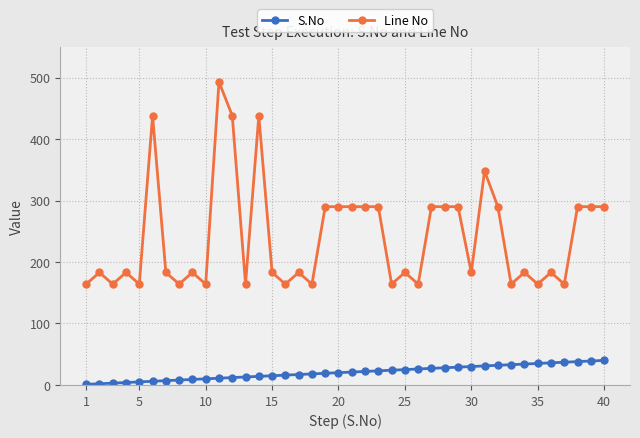

True or false: S.No and Line No cross at least once.

False